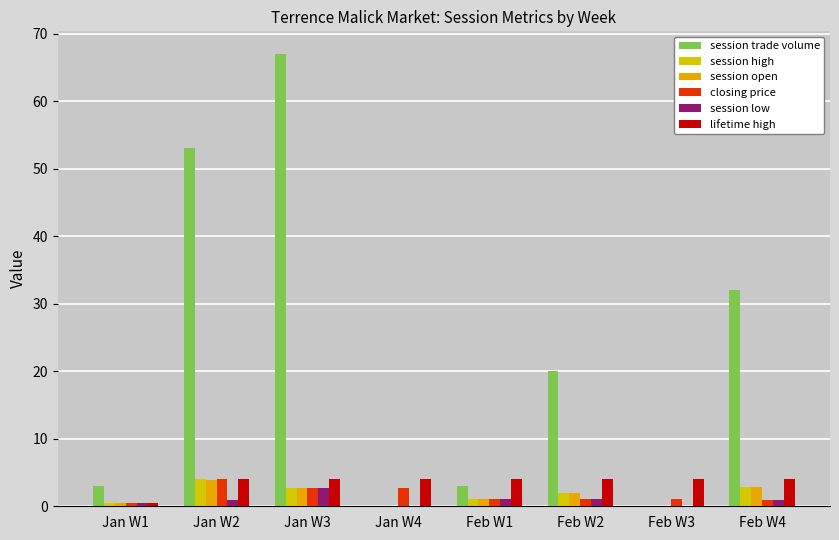

Does the chart contain stacked bars?

No